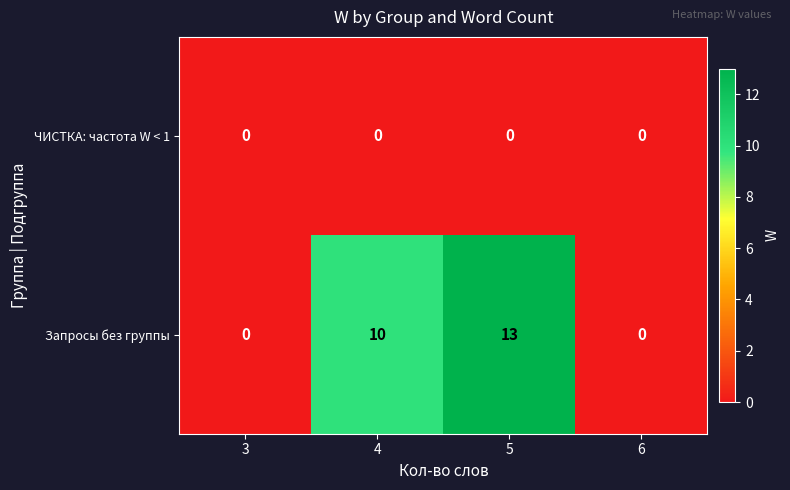

Which series has the largest range (max minus min)?

Запросы без группы